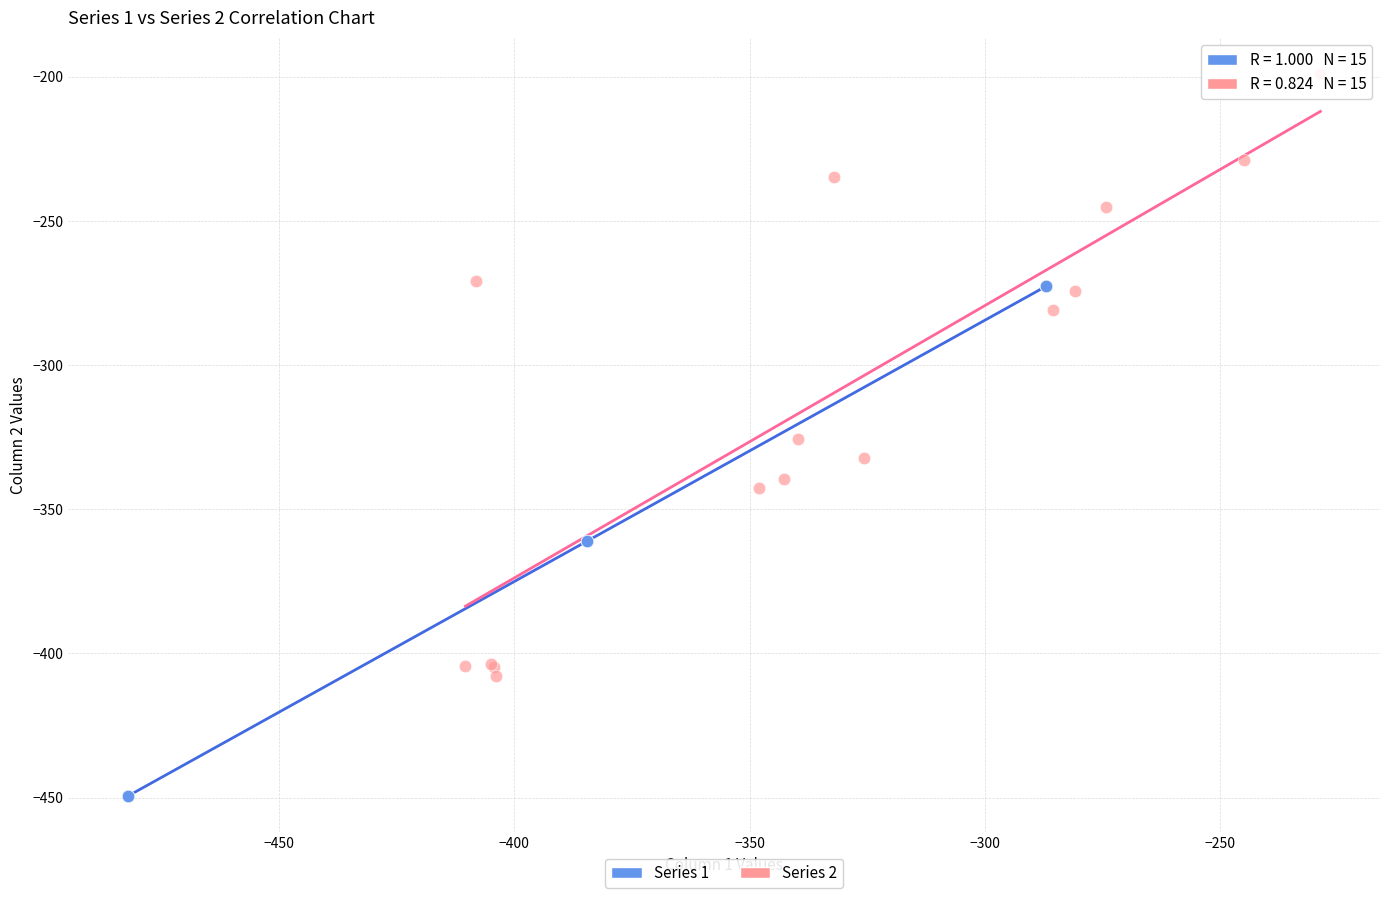

What are all the series names shown in the legend?

Series 1, Series 2